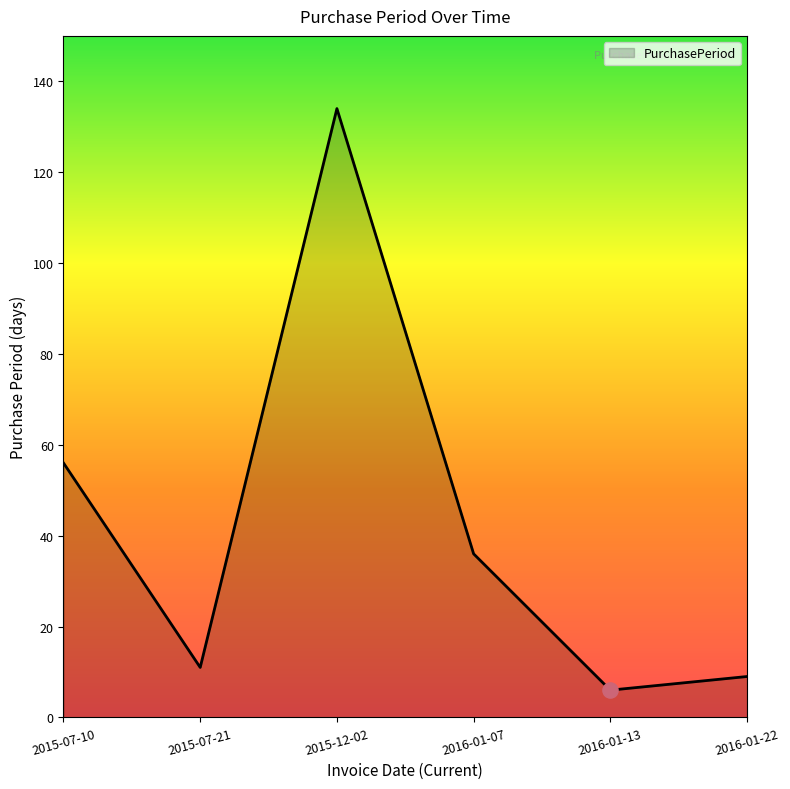

Approximately how many times larger is the value at 2016-01-13 compared to 2015-07-10?

0.1